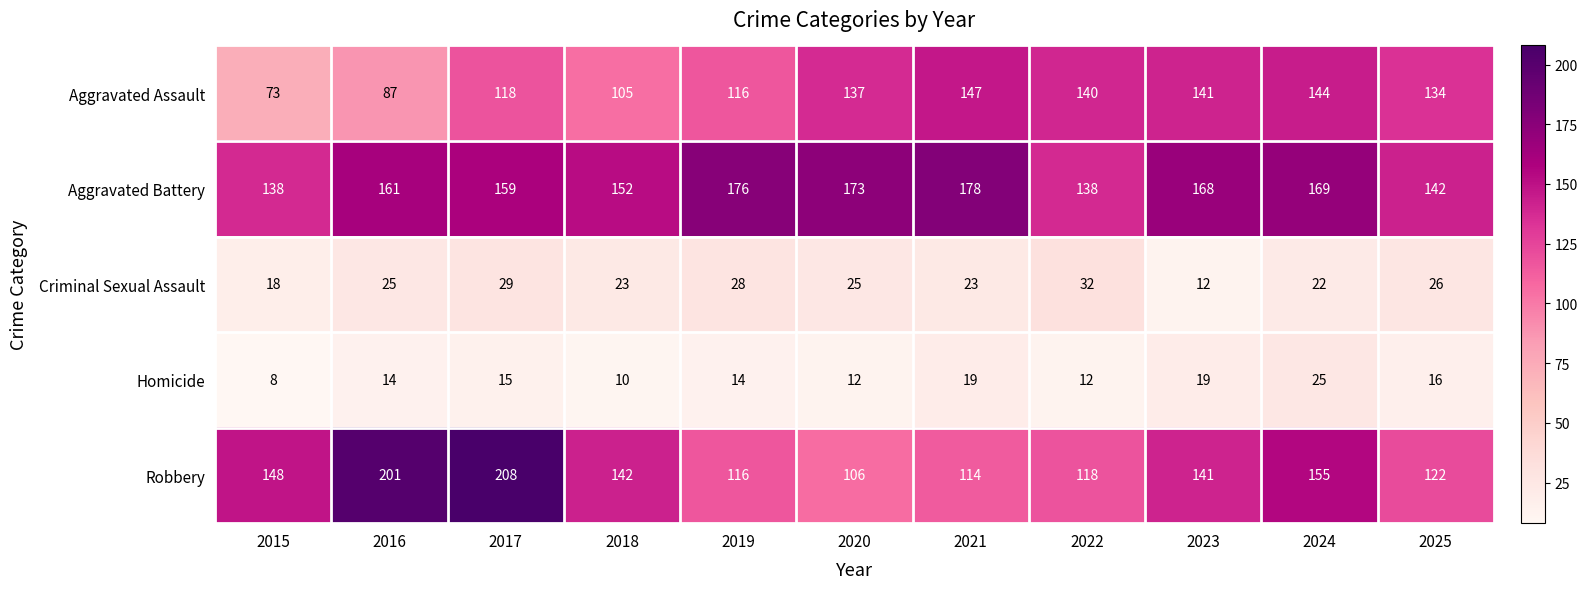

At how many categories does at least one series exceed 81?

11